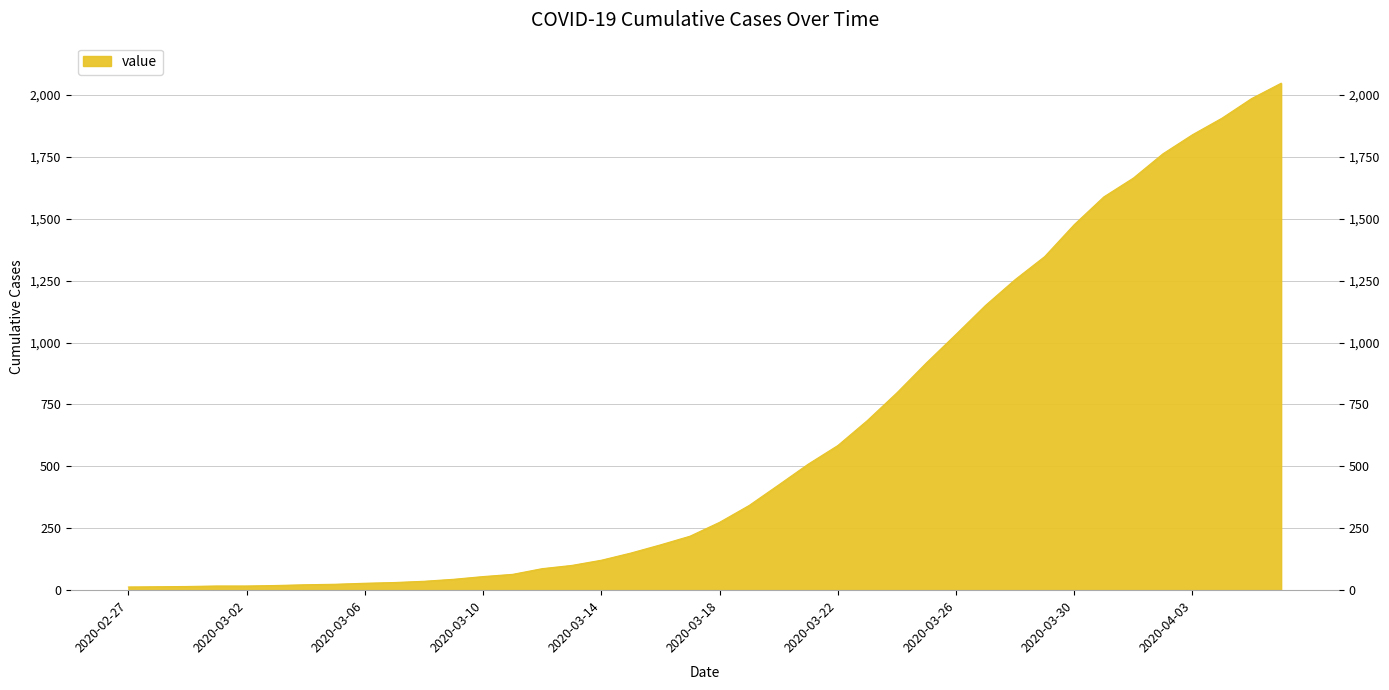

What is the minimum value shown in the chart?

13